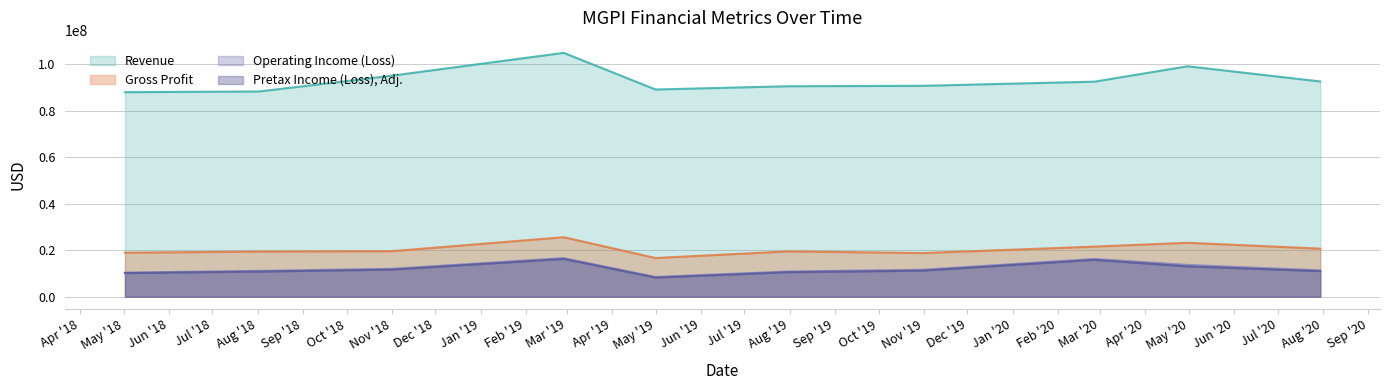

What is the spread (max minus min) of values at 2018-08-02?

77409000